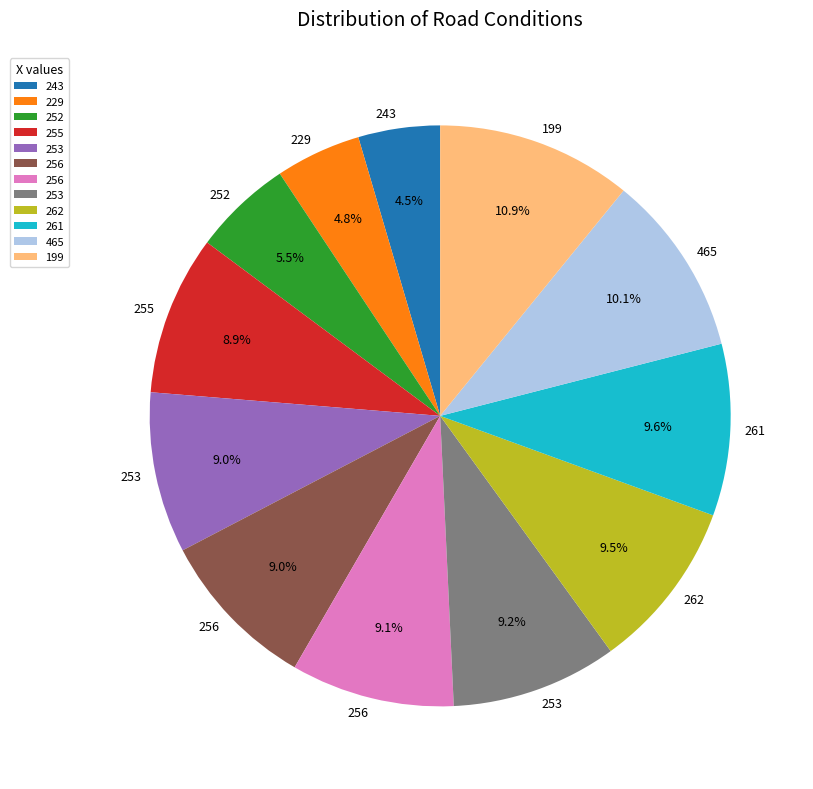

Does any single category account for the majority?

No